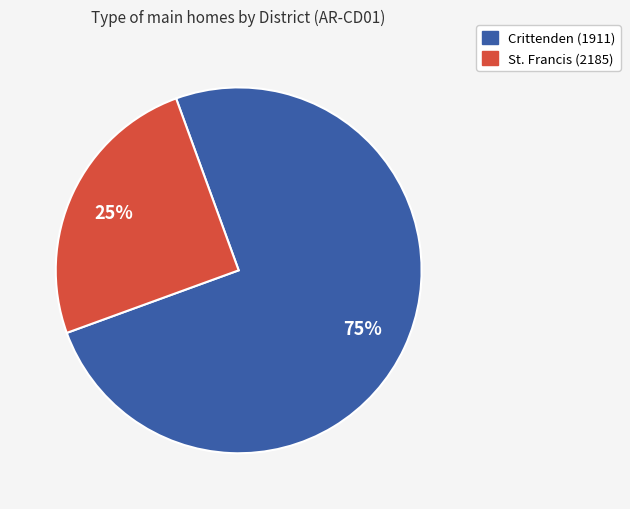

What is the smallest slice in the pie chart?

St. Francis (2185)